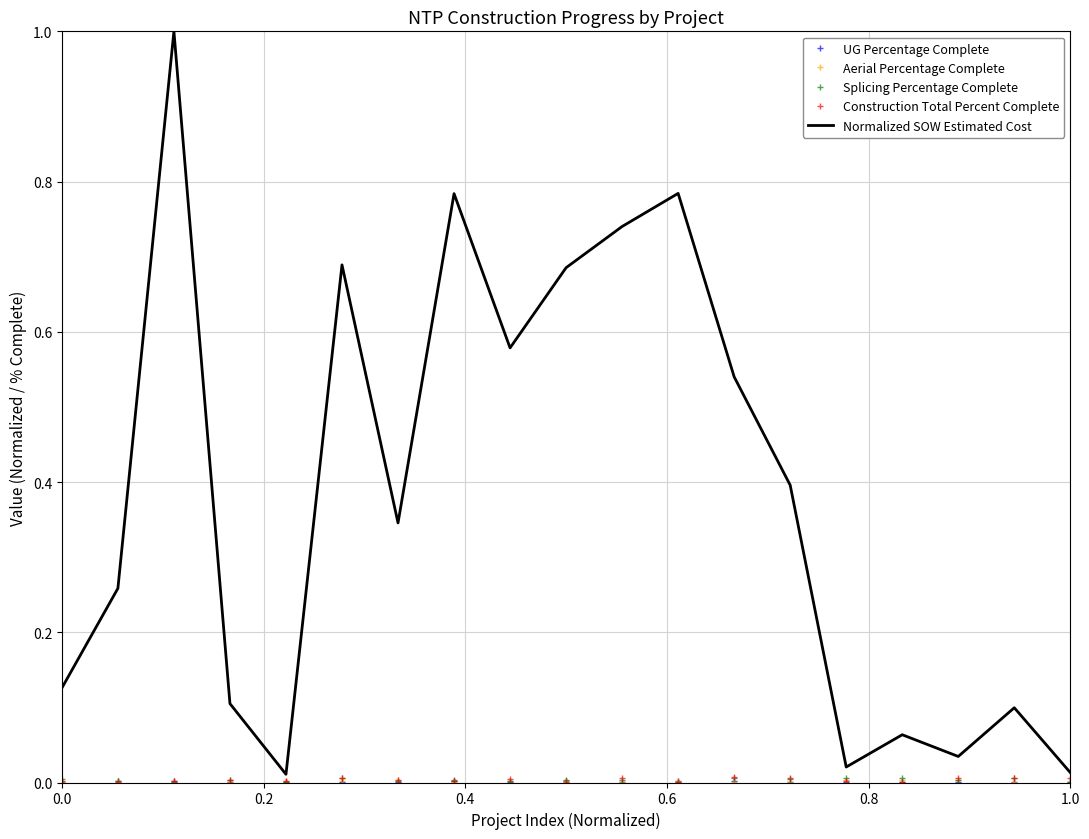

Which series has the largest total across all categories?

Normalized SOW Estimated Cost